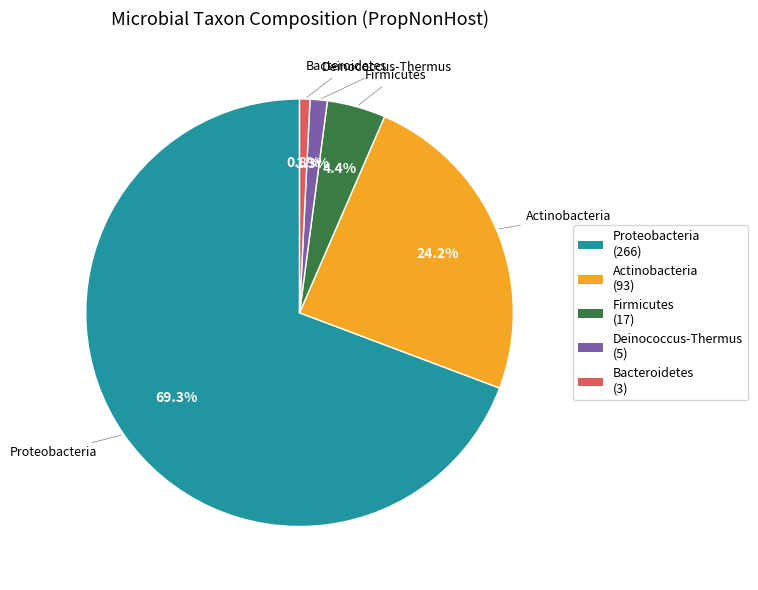

Rank the categories by value from lowest to highest.

Bacteroidetes, Deinococcus-Thermus, Firmicutes, Actinobacteria, Proteobacteria